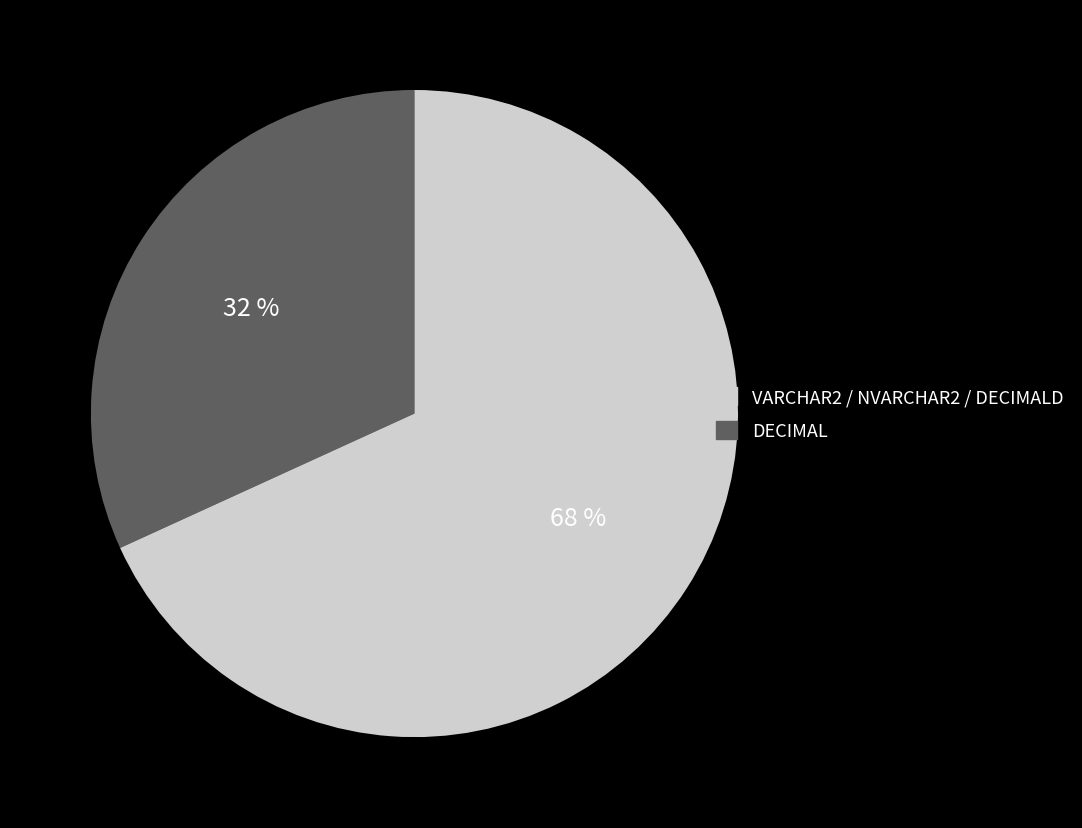

Does any single category account for the majority?

Yes